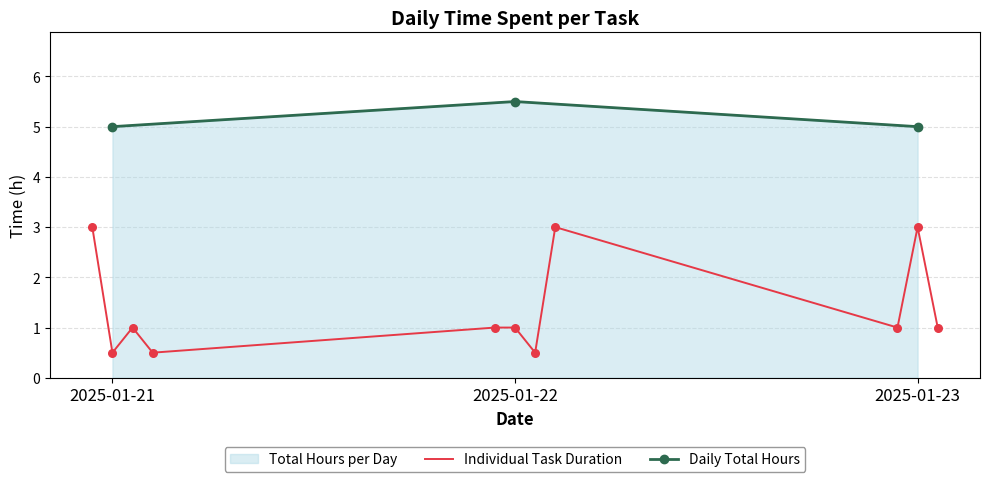

Between 2025-01-22 and 2025-01-22, which is larger?

2025-01-22